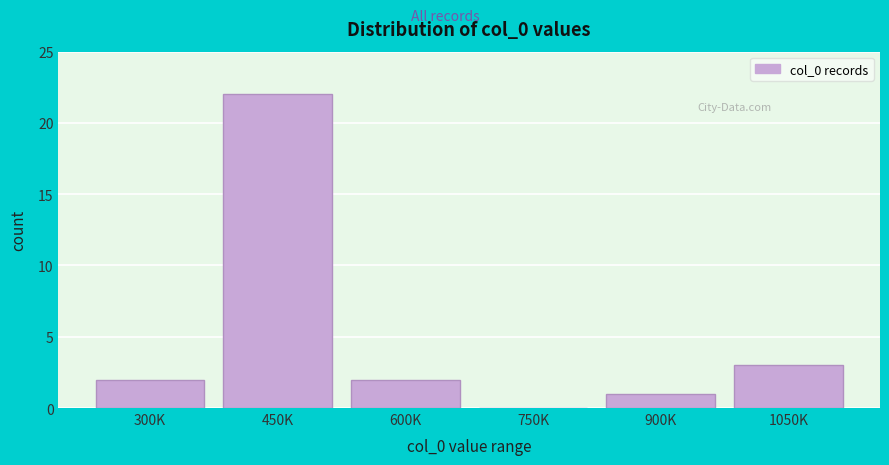

Reading left to right, list all the values displayed in this chart.

300K=2	450K=22	600K=2	750K=0	900K=1	1050K=3